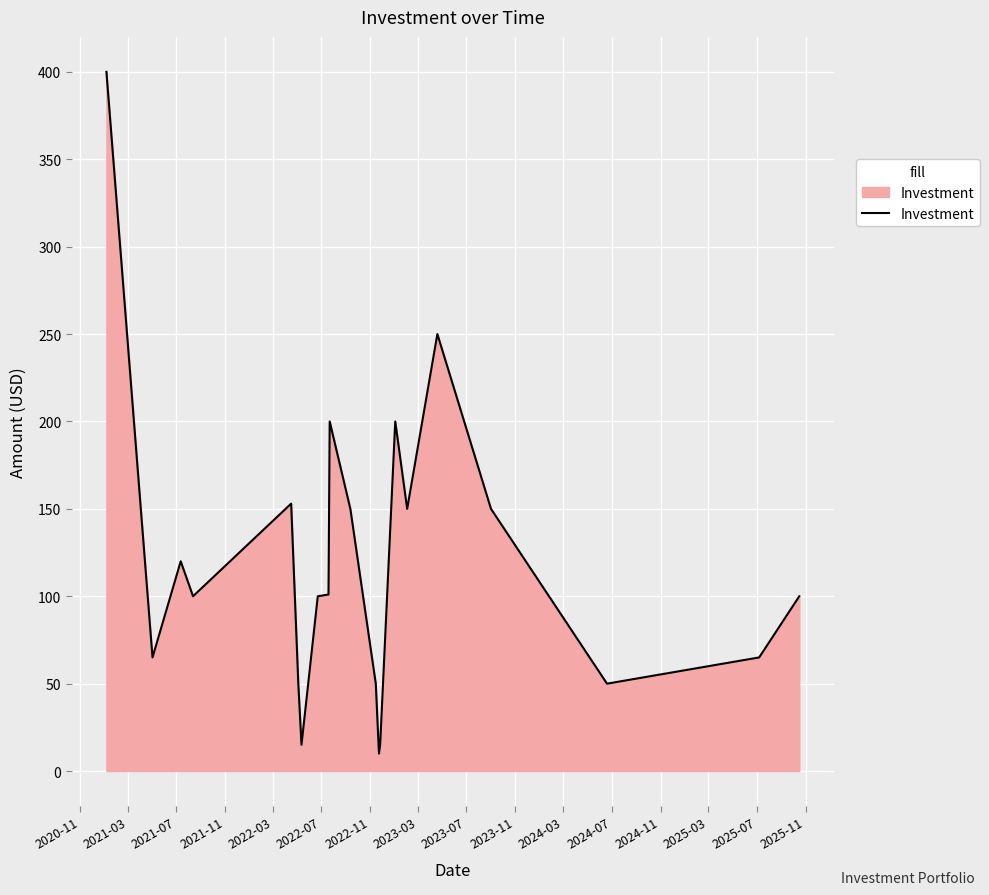

What is the difference between the maximum and minimum values?

390